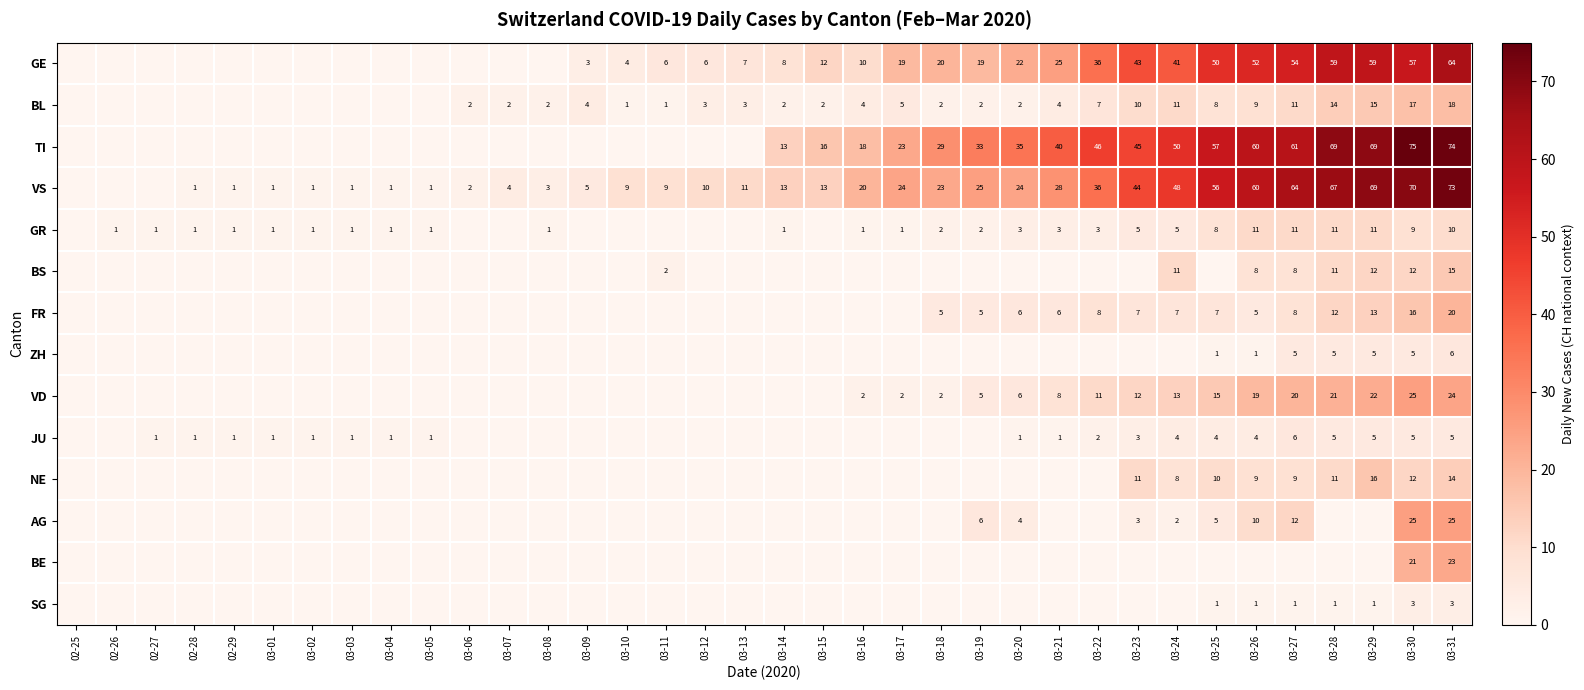

Count the number of data series in this chart.

14